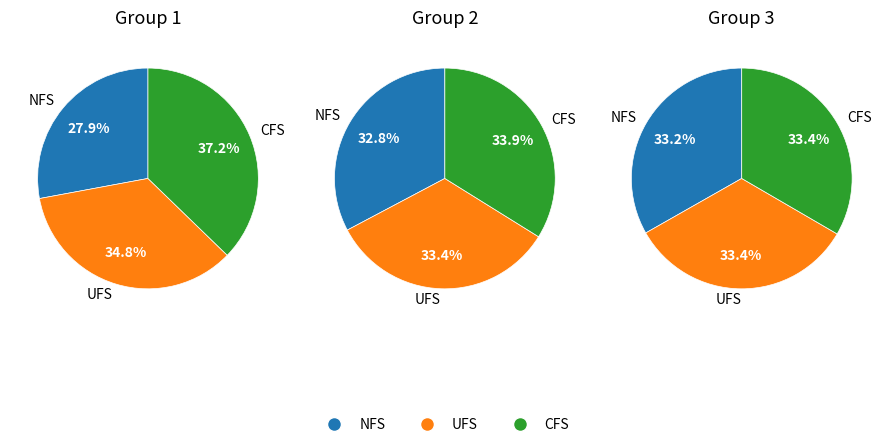

To the nearest percent, what is the difference between the 7 and 1 slice percentages?

2%